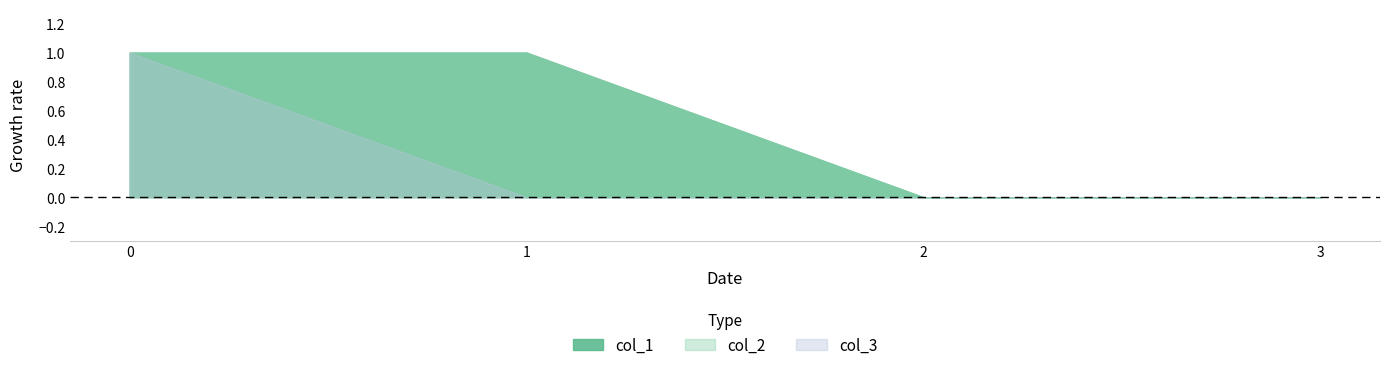

What is the difference between the maximum and second lowest values in the col_2 series?

1